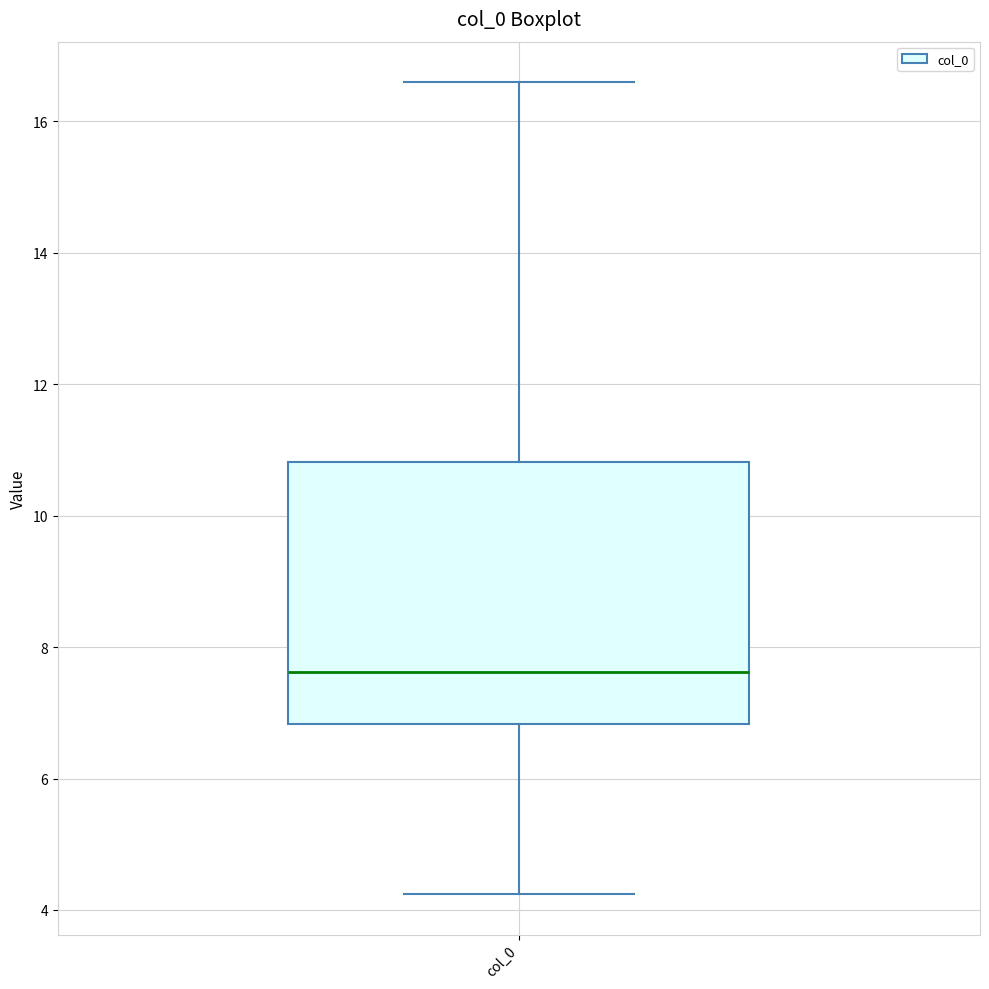

Transcribe this box plot: give where the median line is, the range the box spans, and where the two whiskers end, as read against the y-axis. The values are not printed on the chart, so give them approximately, as read against the axis.

median 7.6, box 6.8 to 10.8, whiskers 4.2 to 16.6